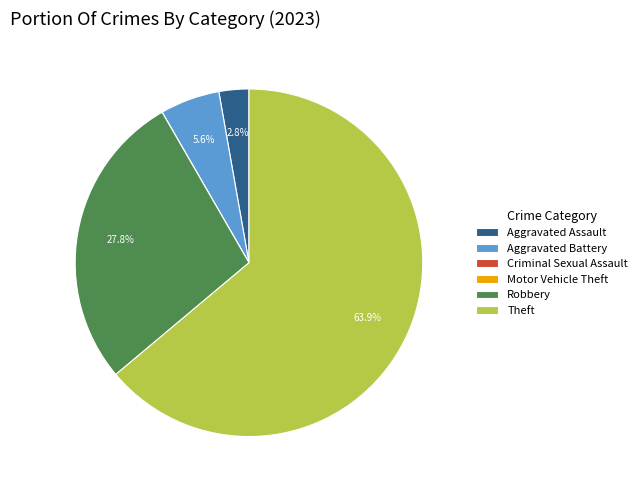

Which category has the biggest portion of the pie?

Theft